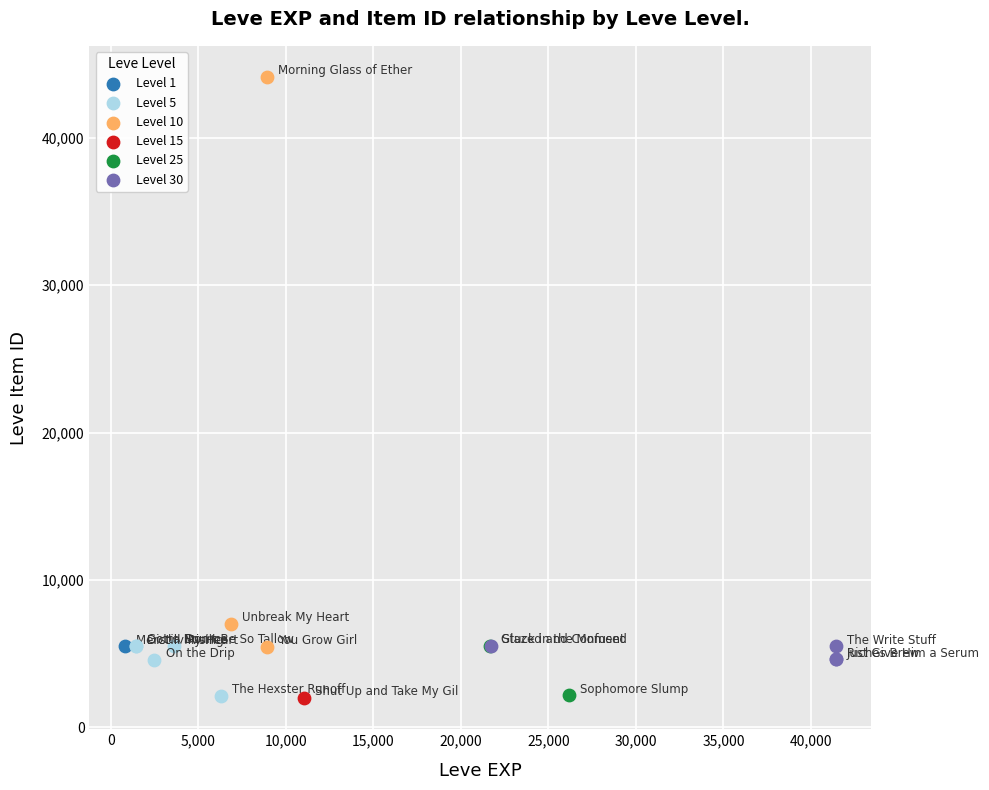

What are all the series names shown in the legend?

Level 1, Level 5, Level 10, Level 15, Level 25, Level 30